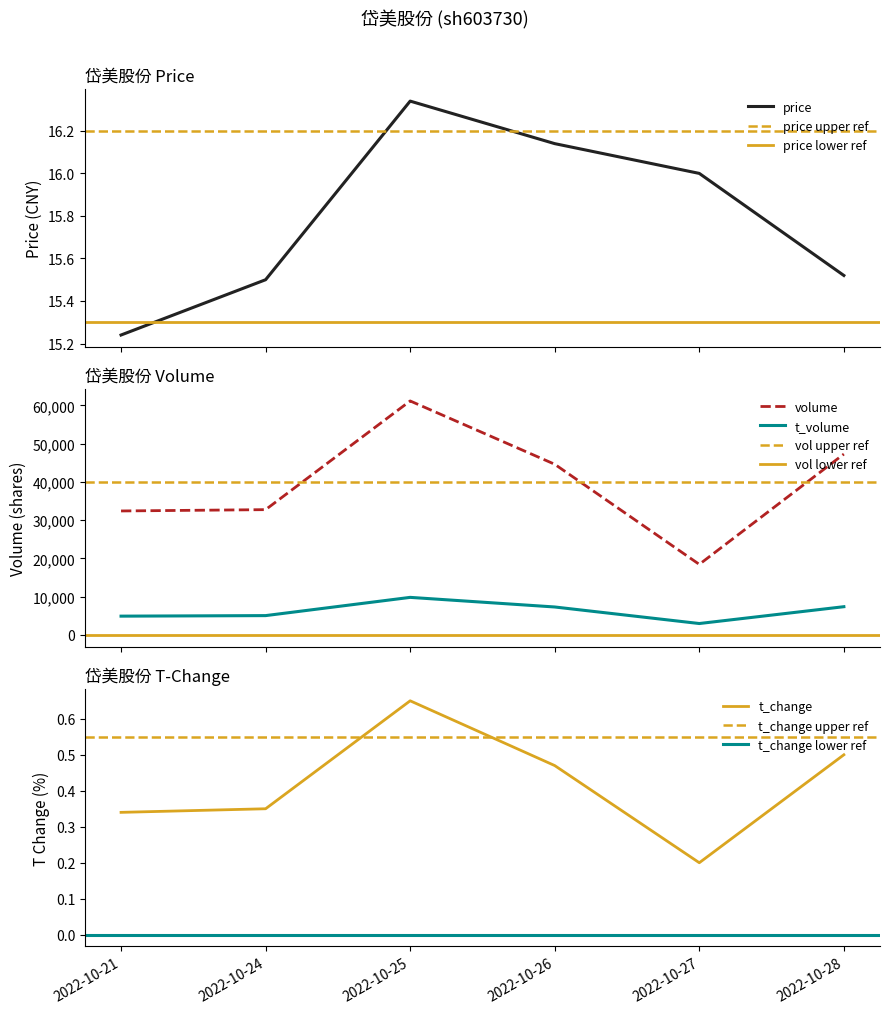

Reading left to right, transcribe all the data shown in this chart.

price: 2022-10-21=15.2	2022-10-24=15.5	2022-10-25=16.3	2022-10-26=16.1	2022-10-27=16.0	2022-10-28=15.5
volume: 2022-10-21=32409.0	2022-10-24=32752.0	2022-10-25=61183.0	2022-10-26=44622.0	2022-10-27=18438.0	2022-10-28=47288.0
t_volume: 2022-10-21=4896.0	2022-10-24=5035.0	2022-10-25=9806.0	2022-10-26=7292.0	2022-10-27=2965.0	2022-10-28=7366.0
t_change: 2022-10-21=0.3	2022-10-24=0.3	2022-10-25=0.7	2022-10-26=0.5	2022-10-27=0.2	2022-10-28=0.5